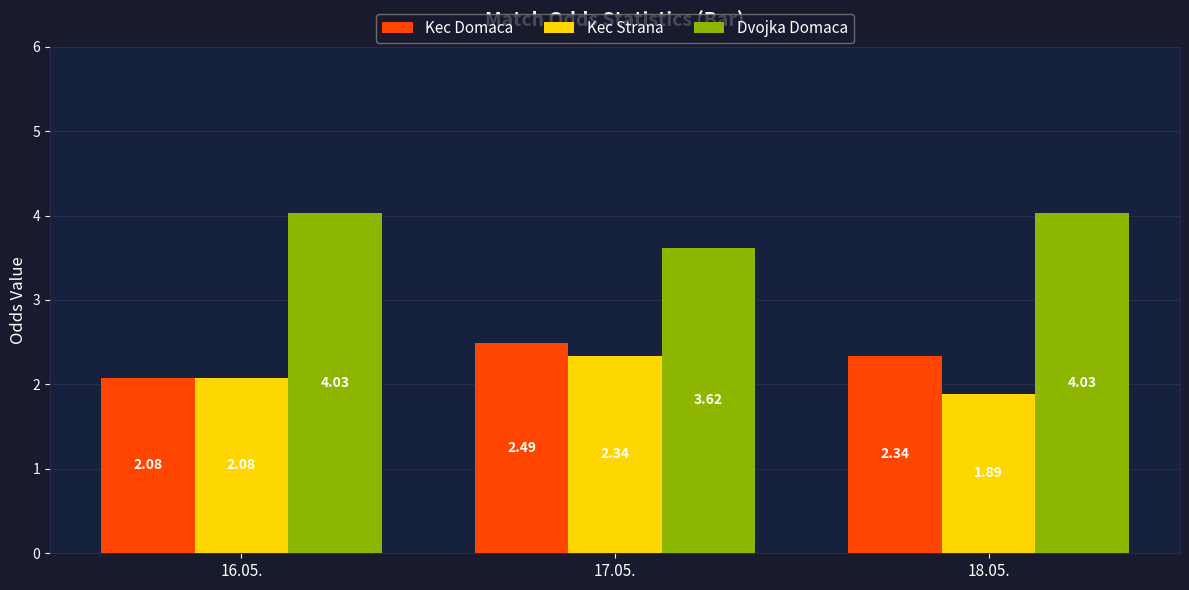

Which series has the largest total across all categories?

Dvojka Domaca